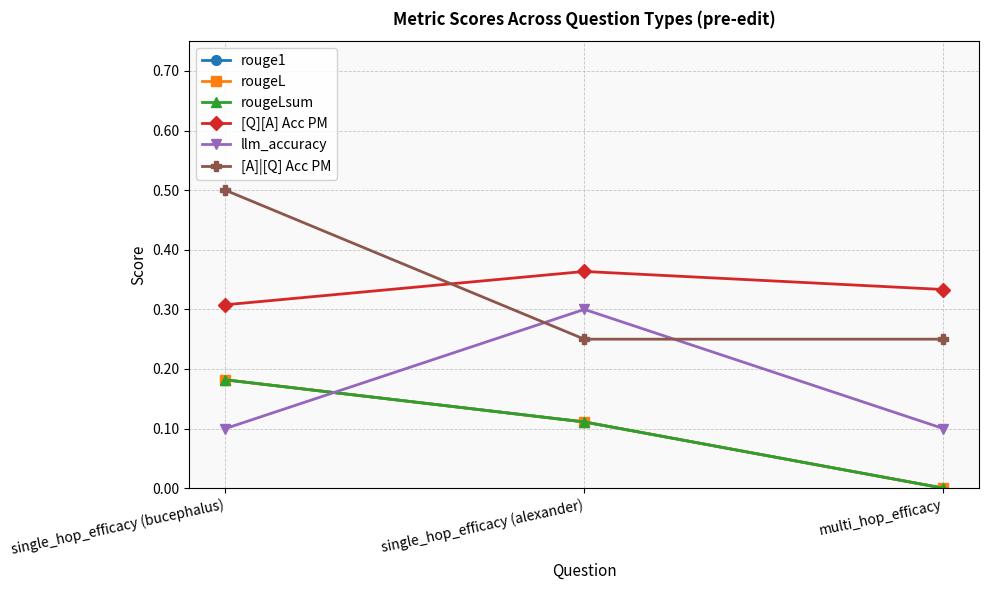

What is the difference between the maximum and minimum values in the llm_accuracy series?

0.2